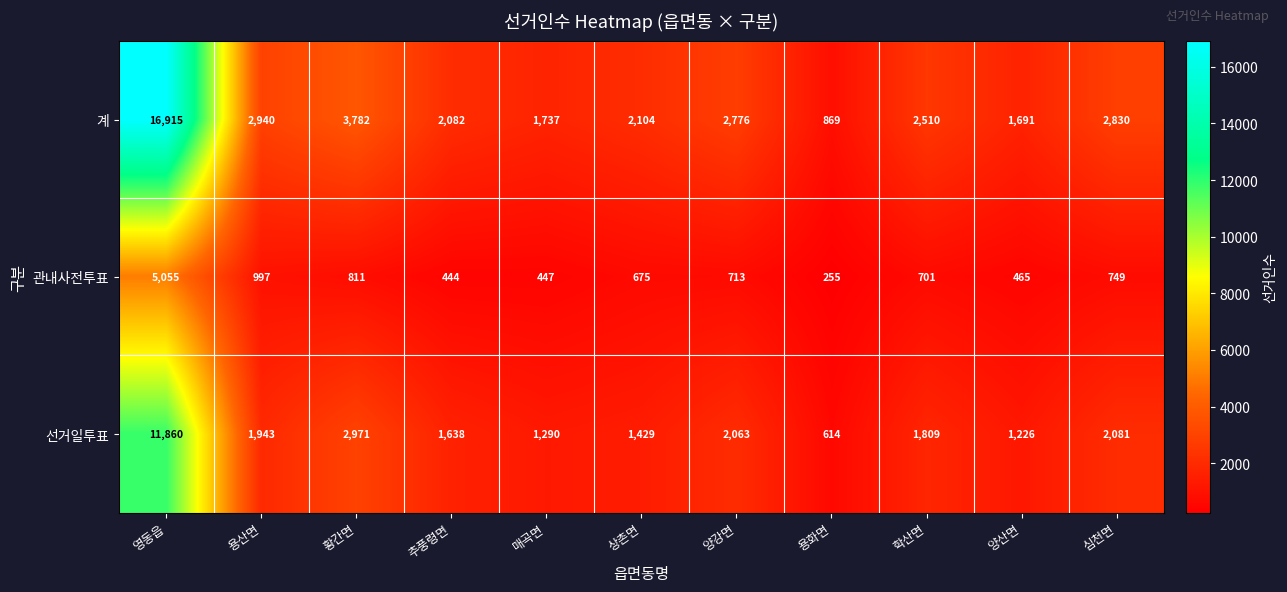

At which label is 계 closest to 8892?

황간면